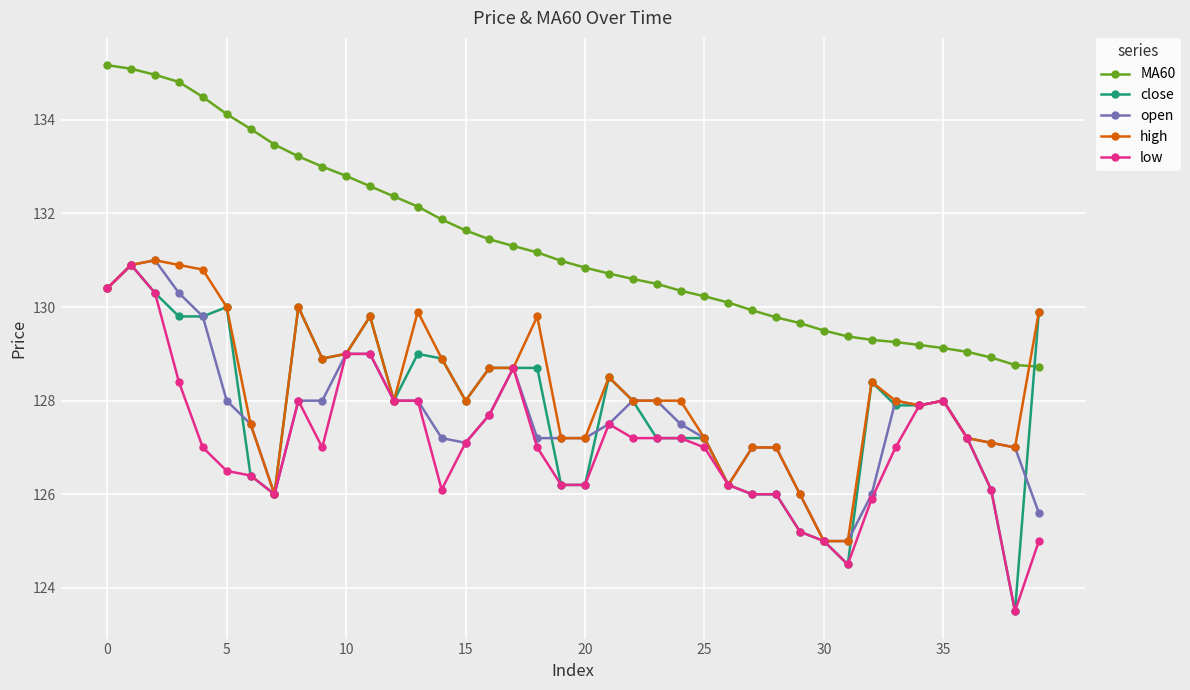

True or false: close and open intersect in this chart.

True